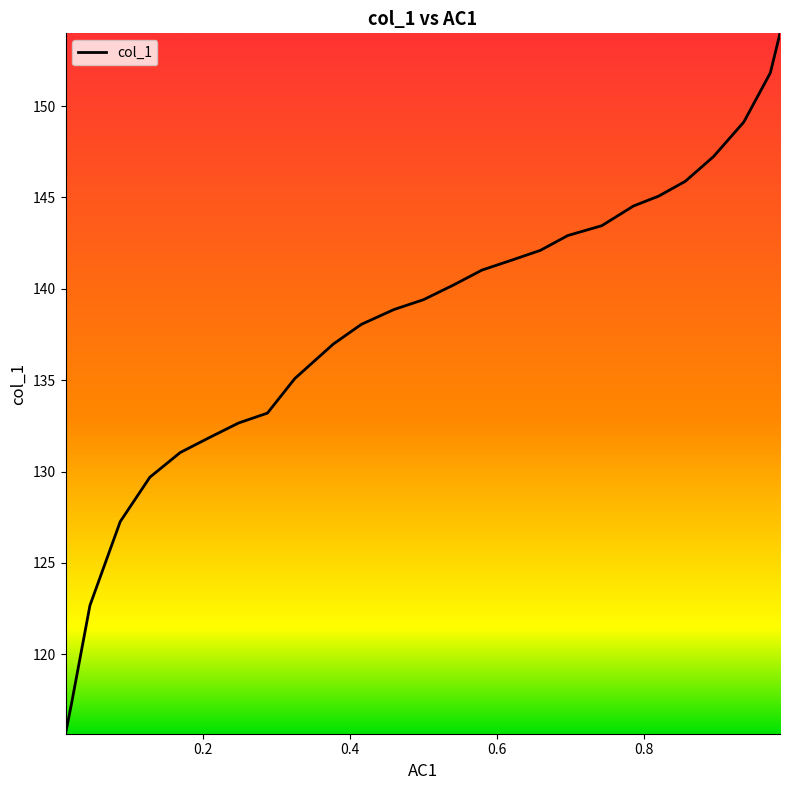

How many distinct data groups are displayed?

1